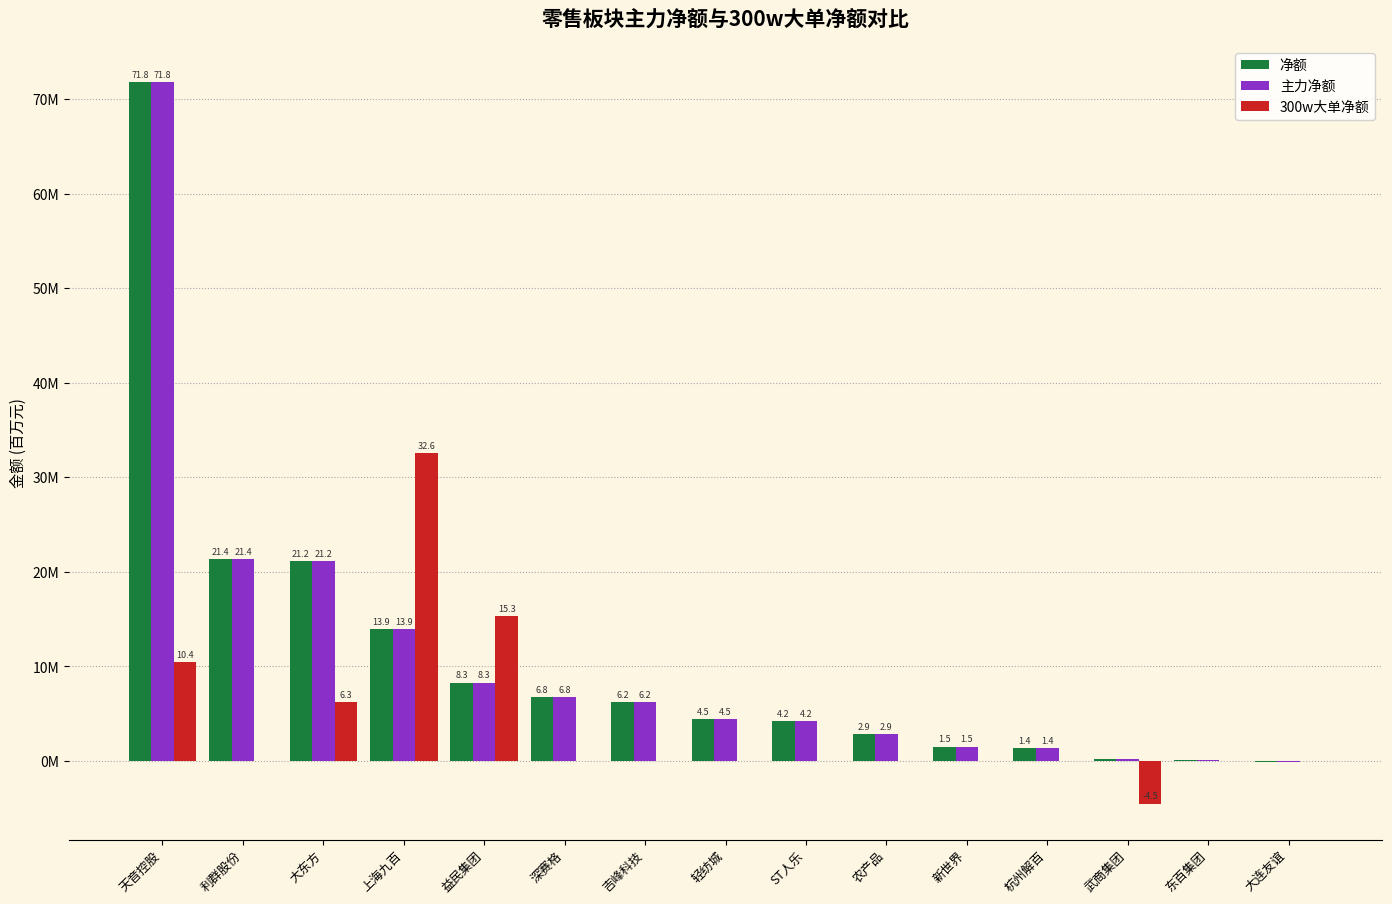

Are the bars horizontal?

No